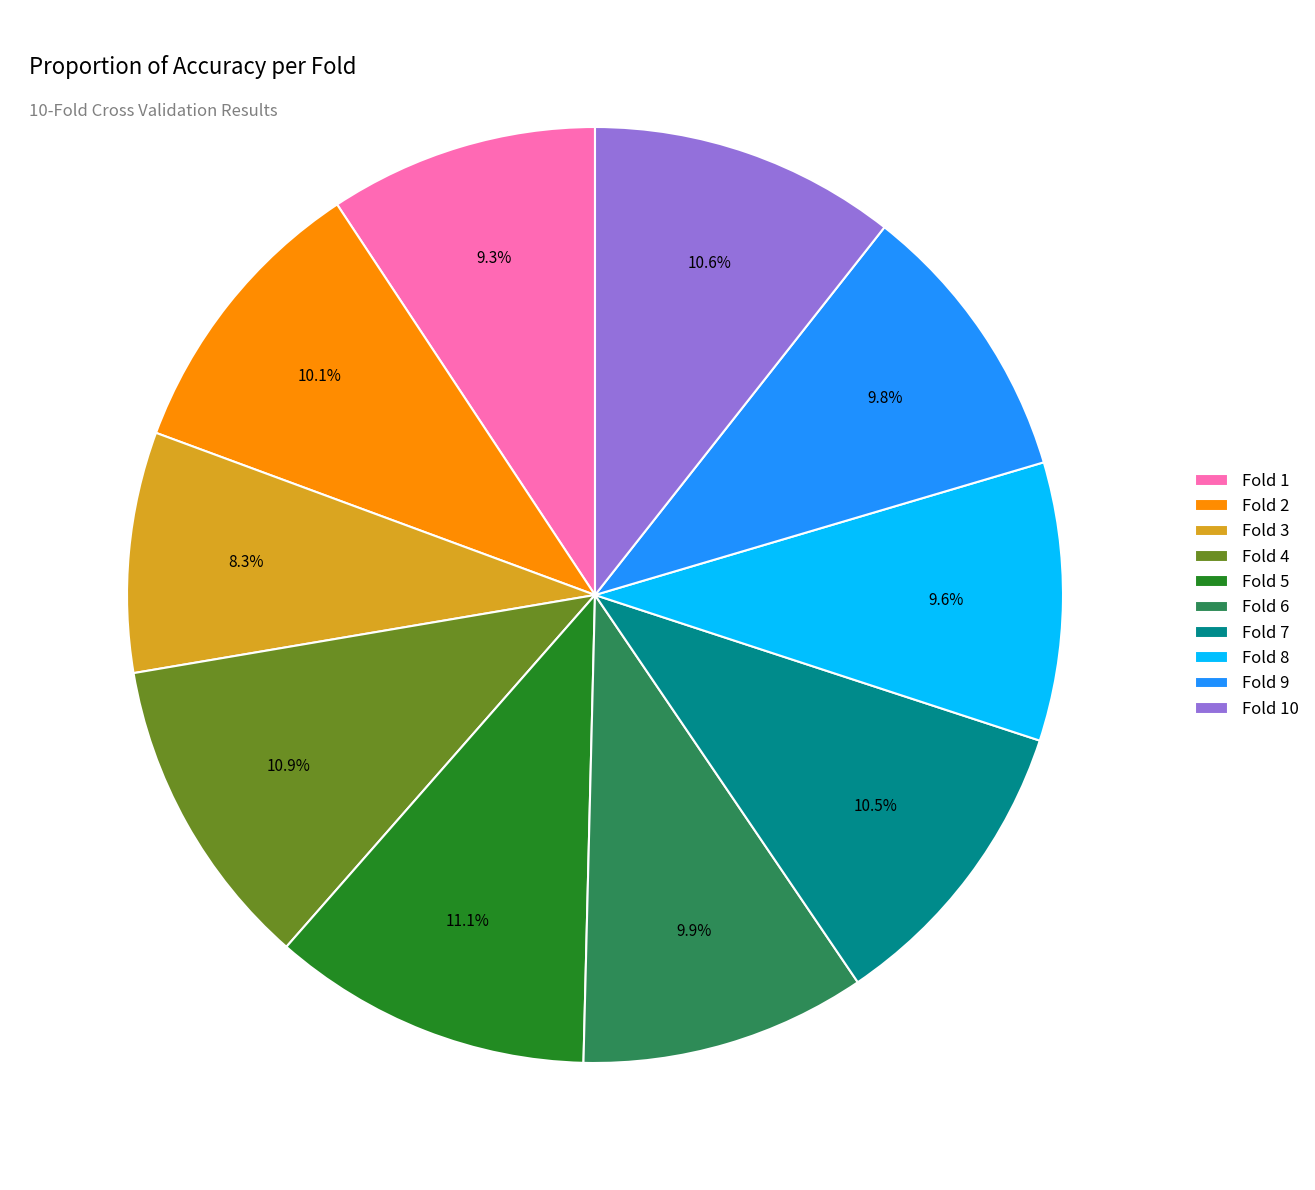

To the nearest percent, what is the difference between the largest and smallest slice percentages?

3%